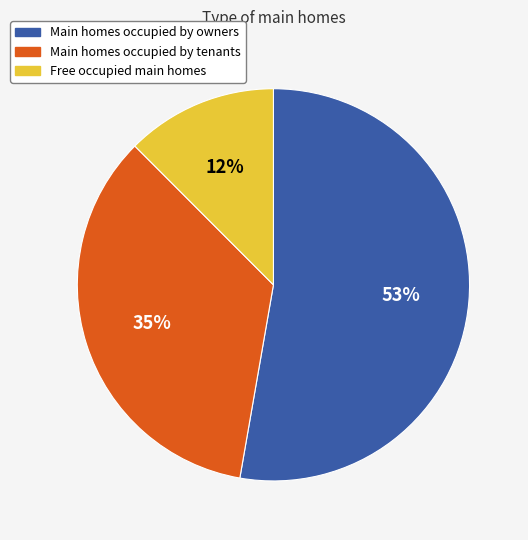

Is the sum of Free occupied main homes and Main homes occupied by owners greater than half?

Yes